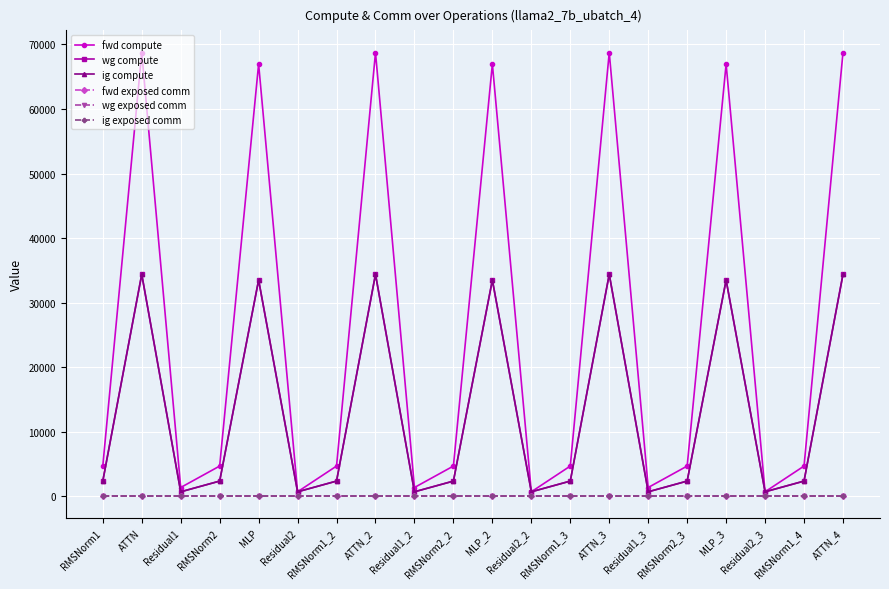

True or false: ig exposed comm has more than 1 interior local peaks.

False